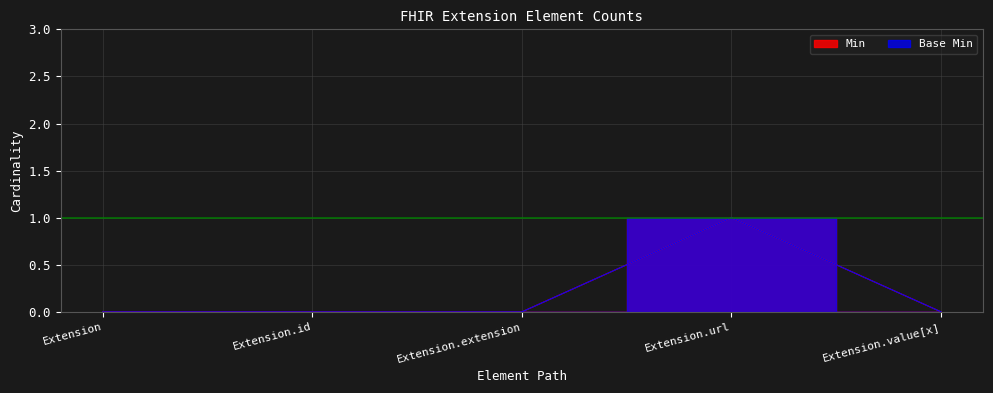

True or false: Min and Base Min cross at least once.

False